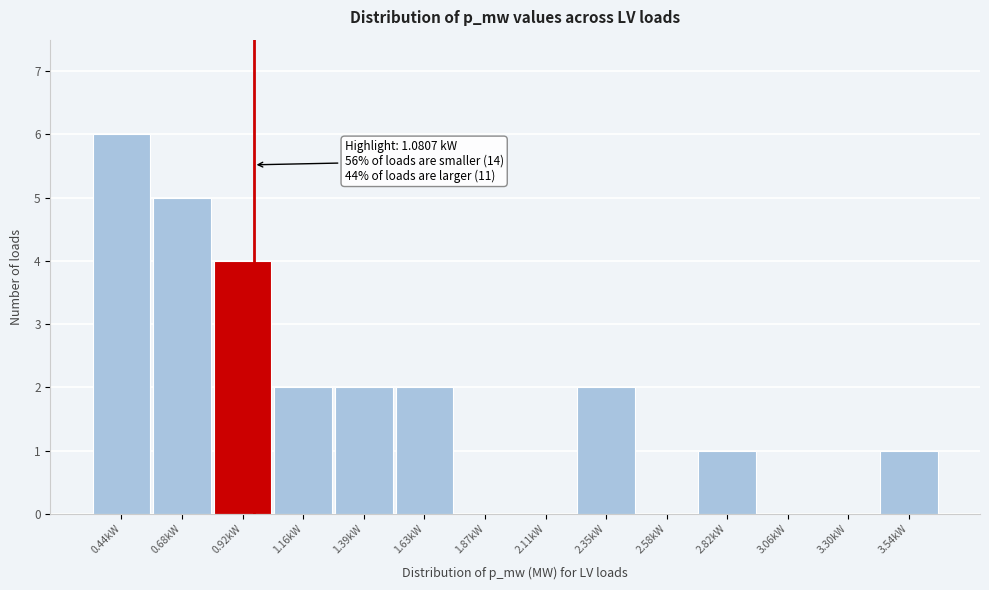

Reading left to right, extract all data points from this chart.

0.44kW=6	0.68kW=5	0.92kW=4	1.16kW=2	1.39kW=2	1.63kW=2	1.87kW=0	2.11kW=0	2.35kW=2	2.58kW=0	2.82kW=1	3.06kW=0	3.30kW=0	3.54kW=1